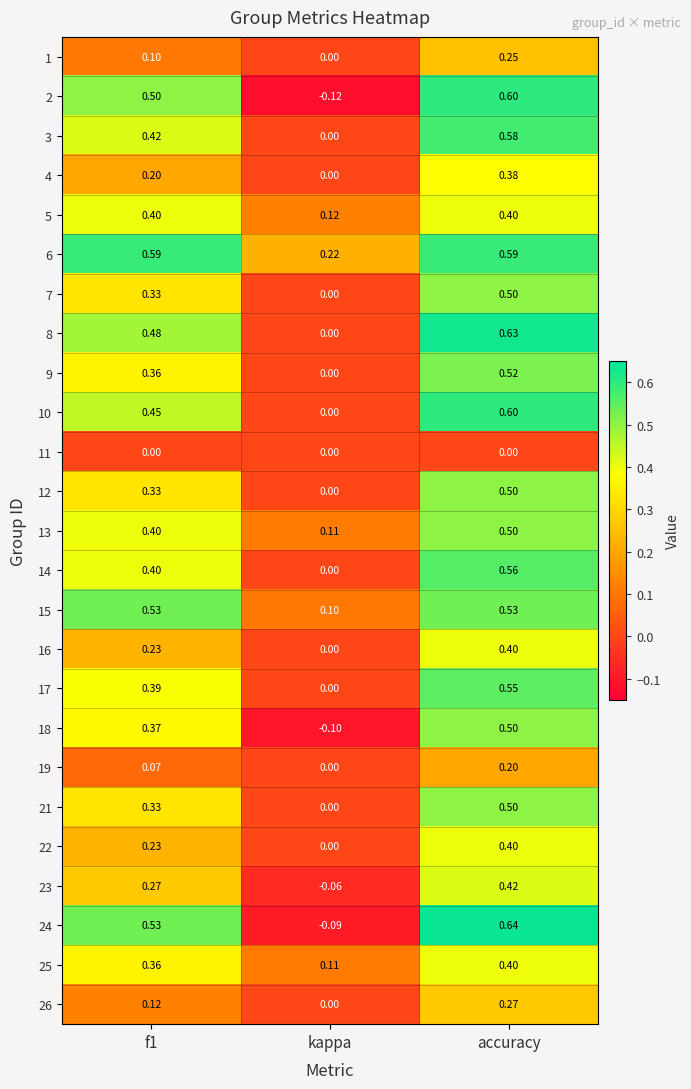

At which category is the sum across all series the highest?

accuracy